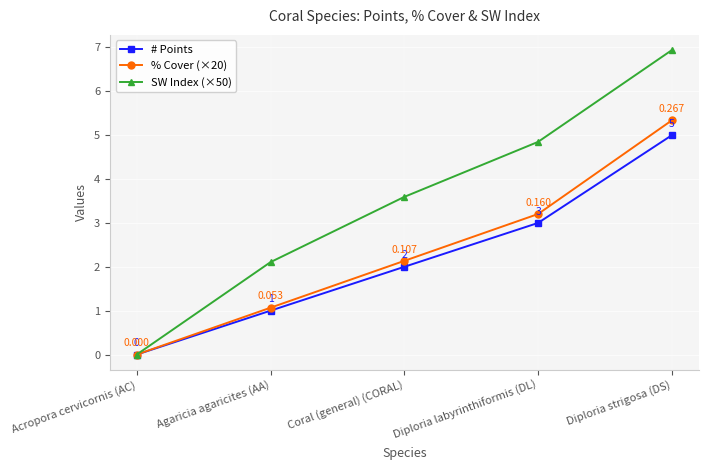

At which label is % Cover (×20) closest to 2?

Coral (general) (CORAL)